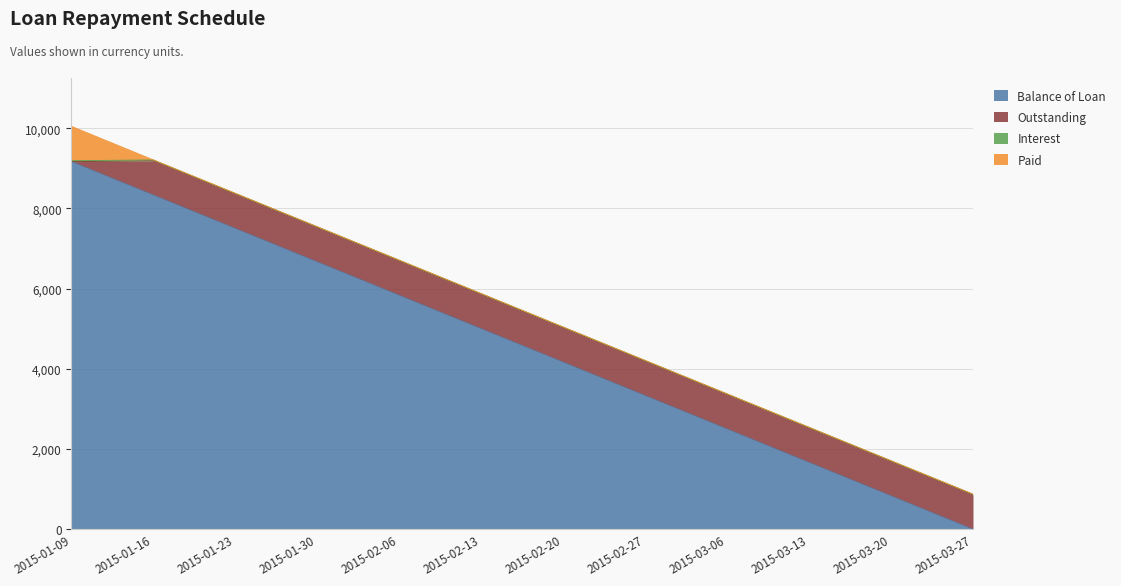

What is the highest value of the Outstanding series?

854.5